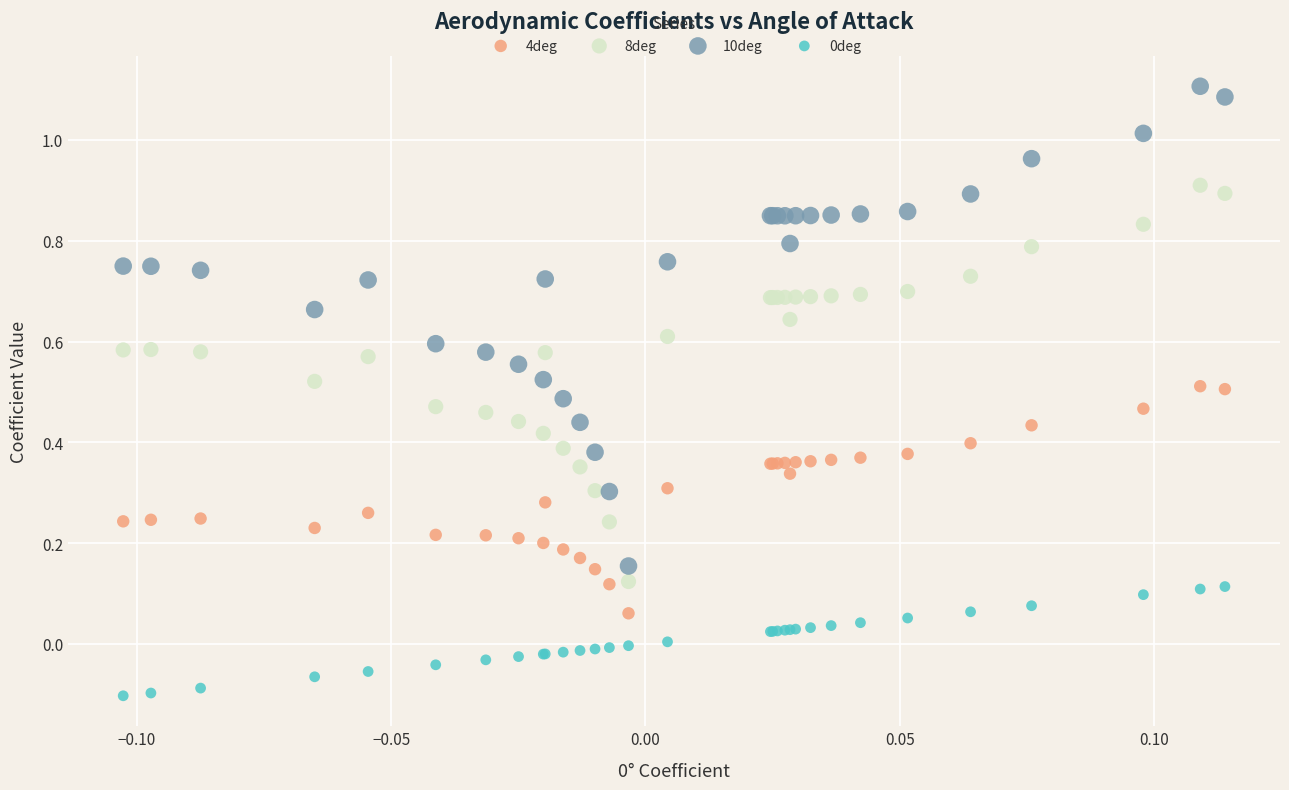

Which series contains the highest Y value?

10deg